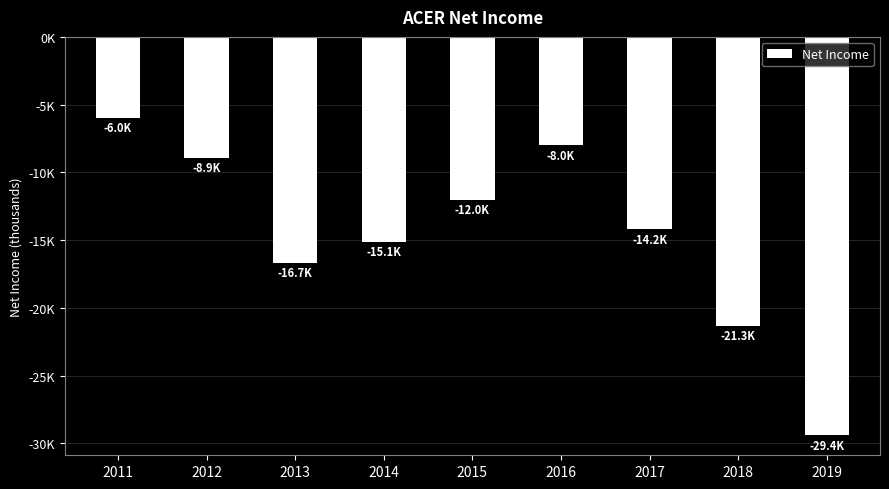

Between 2016 and 2018, which is larger?

2016